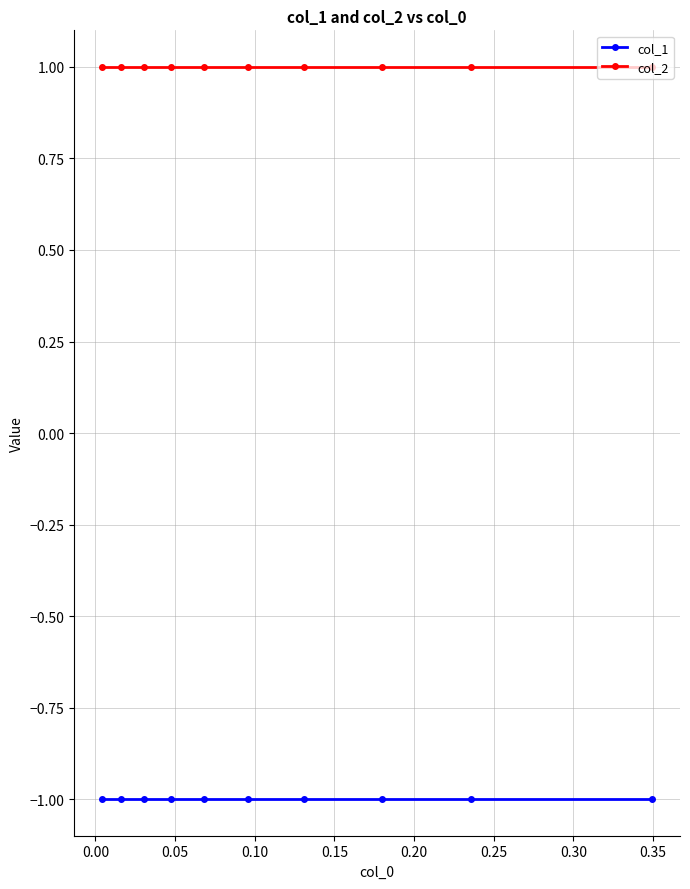

Reading right to left, list all the values displayed in this chart.

col_1: -1	-1	-1	-1	-1	-1	-1	-1	-1	-1
col_2: 1	1	1	1	1	1	1	1	1	1